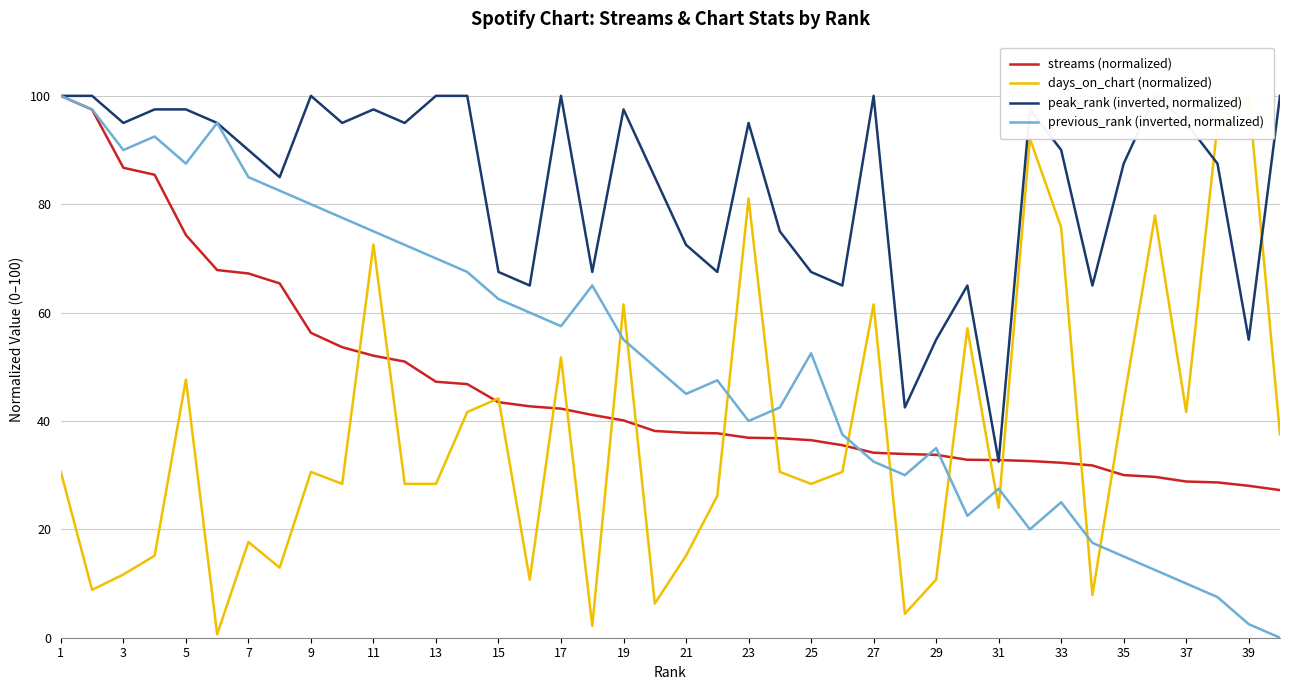

Reading right to left, extract all data points from this chart.

streams (normalized): 27.2	28.0	28.7	28.8	29.7	30.0	31.8	32.3	32.6	32.8	32.8	33.8	33.9	34.1	35.5	36.5	36.8	36.9	37.7	37.8	38.2	40.1	41.1	42.3	42.7	43.5	46.8	47.2	51.0	52.0	53.6	56.3	65.4	67.2	67.9	74.3	85.4	86.7	97.5	100.0
days_on_chart (normalized): 37.5	100.0	94.6	41.6	77.9	43.5	7.9	75.7	92.1	24.0	57.1	10.7	4.4	61.5	30.6	28.4	30.6	81.1	26.2	15.1	6.3	61.5	2.2	51.7	10.7	44.2	41.6	28.4	28.4	72.6	28.4	30.6	12.9	17.7	0.6	47.6	15.1	11.7	8.8	30.6
peak_rank (inverted, normalized): 100.0	55.0	87.5	95.0	100.0	87.5	65.0	90.0	97.5	32.5	65.0	55.0	42.5	100.0	65.0	67.5	75.0	95.0	67.5	72.5	85.0	97.5	67.5	100.0	65.0	67.5	100.0	100.0	95.0	97.5	95.0	100.0	85.0	90.0	95.0	97.5	97.5	95.0	100.0	100.0
previous_rank (inverted, normalized): 0.0	2.5	7.5	10.0	12.5	15.0	17.5	25.0	20.0	27.5	22.5	35.0	30.0	32.5	37.5	52.5	42.5	40.0	47.5	45.0	50.0	55.0	65.0	57.5	60.0	62.5	67.5	70.0	72.5	75.0	77.5	80.0	82.5	85.0	95.0	87.5	92.5	90.0	97.5	100.0